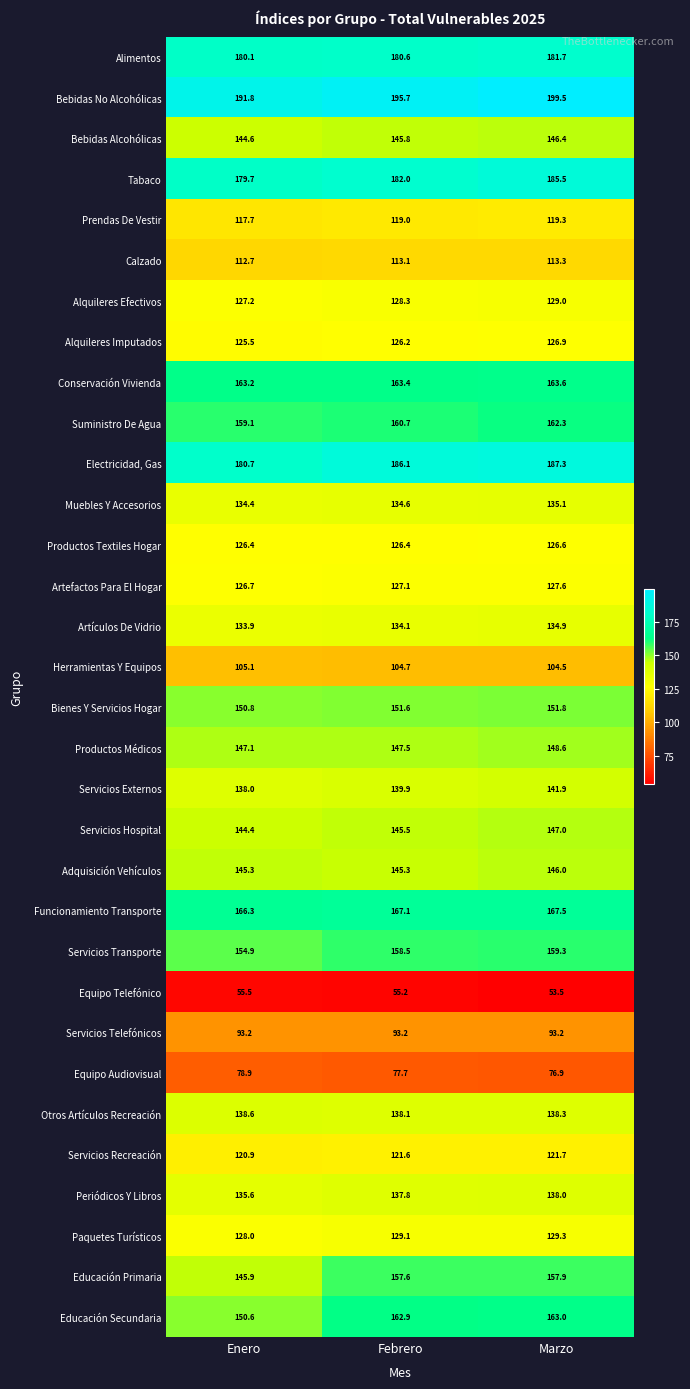

True or false: Equipo Telefónico has a value of 55.2 at Febrero.

True